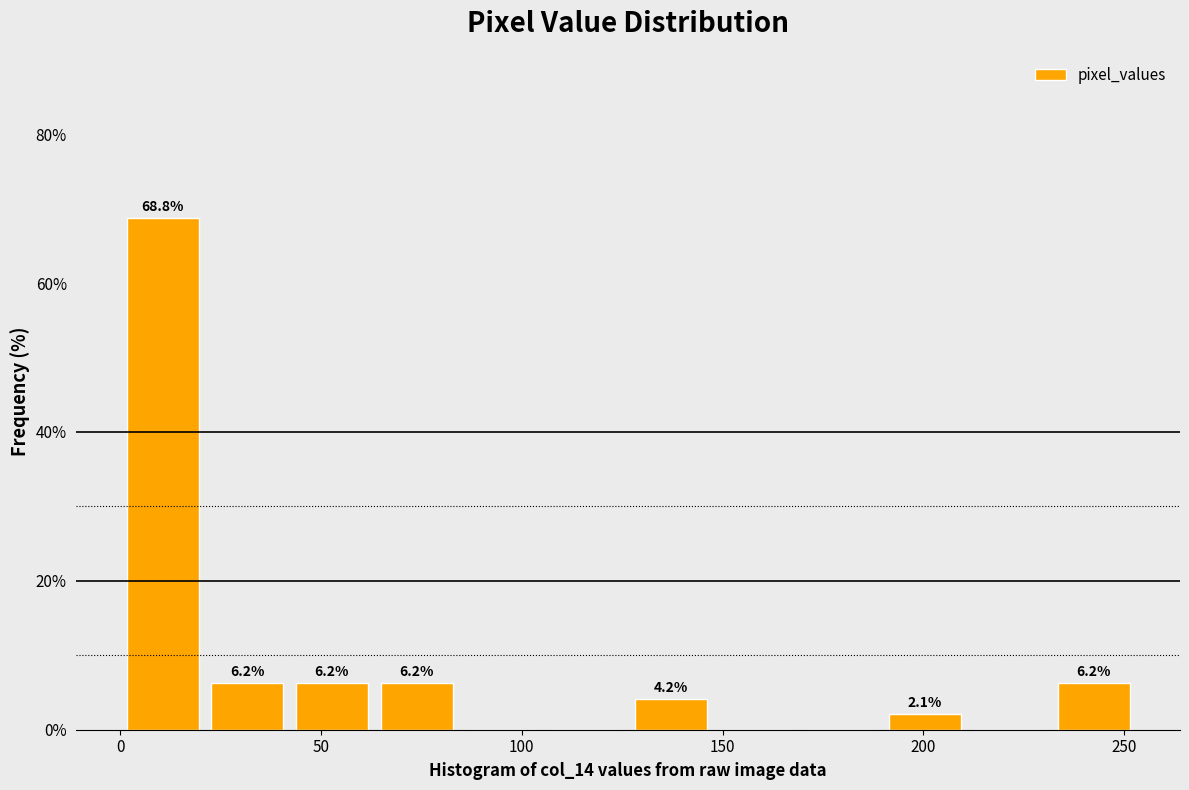

Which range on the x-axis has the tallest bar?

0 to 20